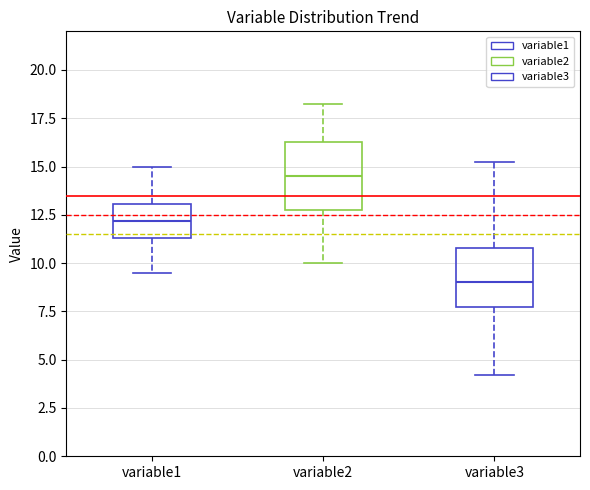

Reading left to right, transcribe this box plot: for each box, give where its median line is, the range the box spans, and where its two whiskers end, as read against the y-axis. The values are not printed on the chart, so give them approximately, as read against the axis.

variable1: median 12.0, box 11.5 to 13.0, whiskers 9.5 to 15.0
variable2: median 14.5, box 12.5 to 16.5, whiskers 10.0 to 18.5
variable3: median 9.0, box 7.5 to 11.0, whiskers 4.0 to 15.0